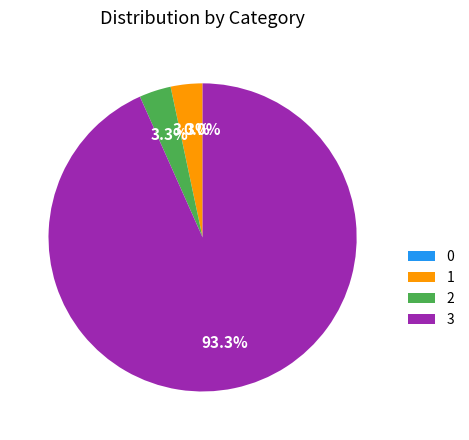

Which category accounts for the majority?

3